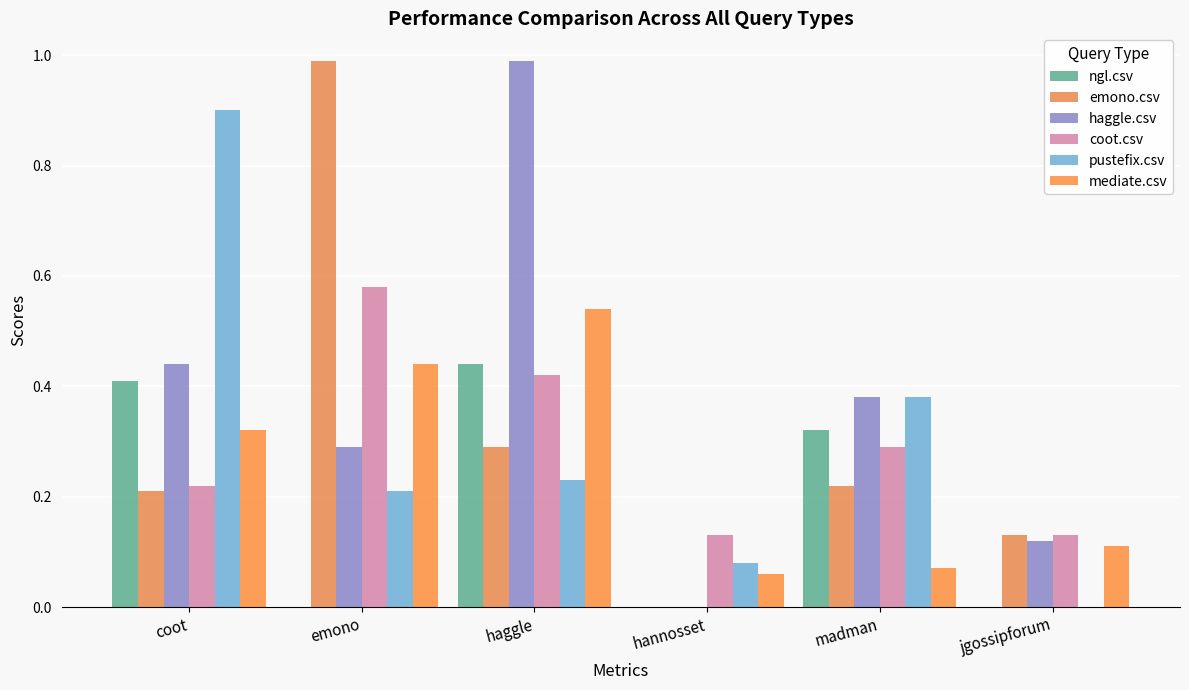

What is the value of the mediate.csv bar at the 3rd from the left?

0.5